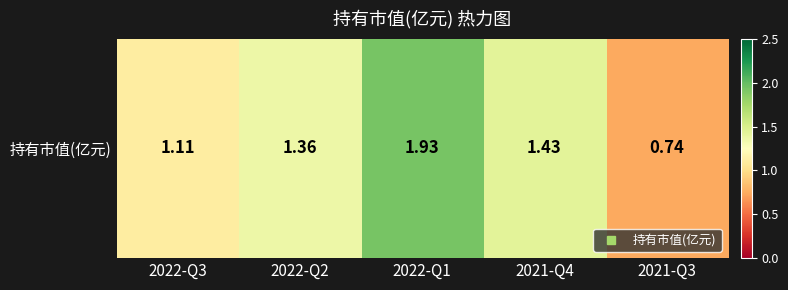

What is the approximate value at 2022-Q3?

1.1